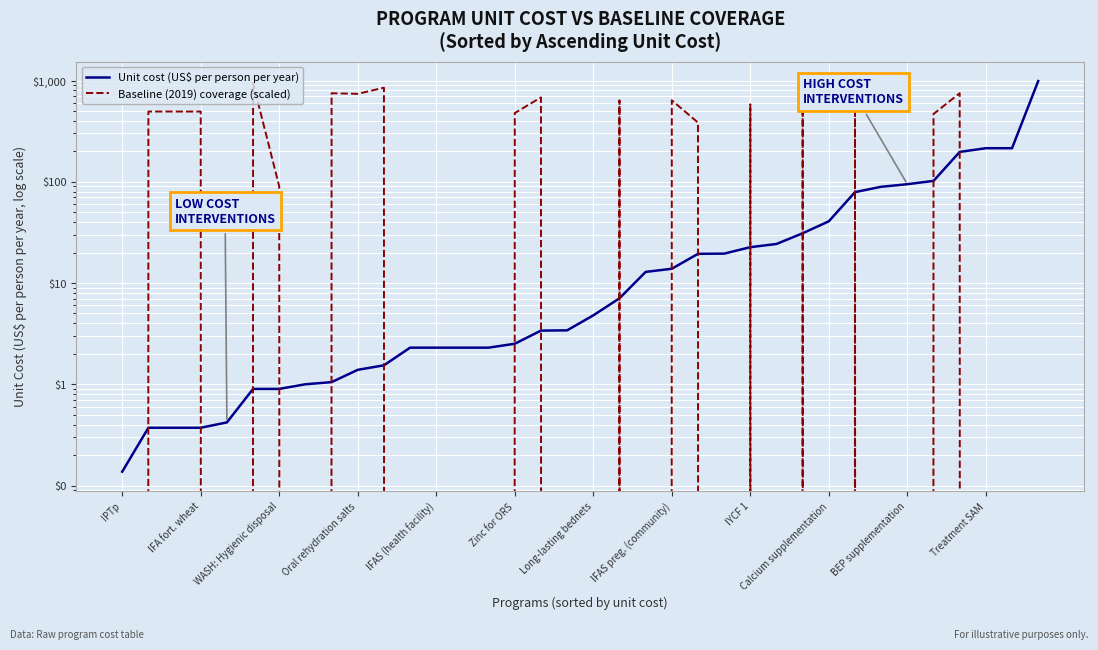

Which series has the largest total across all categories?

Baseline (2019) coverage (scaled)